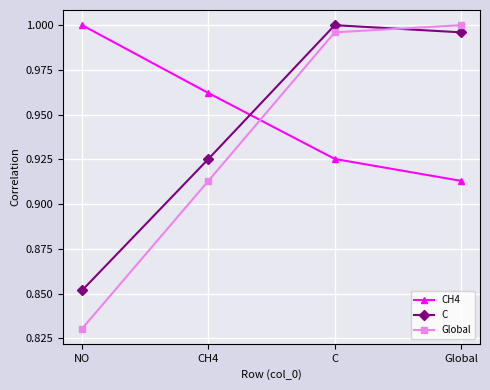

At how many categories does at least one series exceed 0?

4